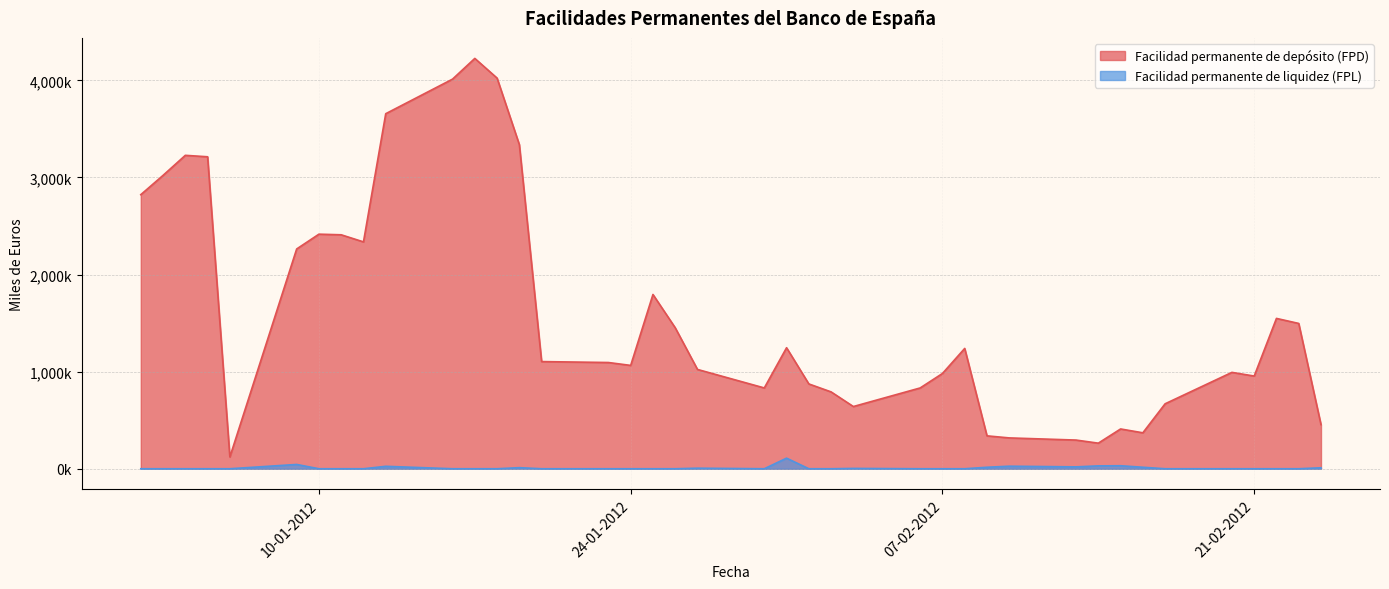

Between 23-01-2012 and 09-02-2012, which series saw the biggest shift?

Facilidad permanente de depósito (FPD)